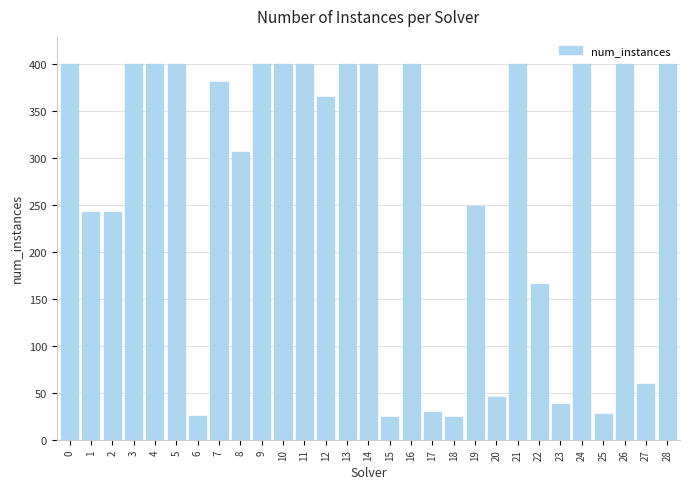

What is the value of the 18th bar from the left?

29